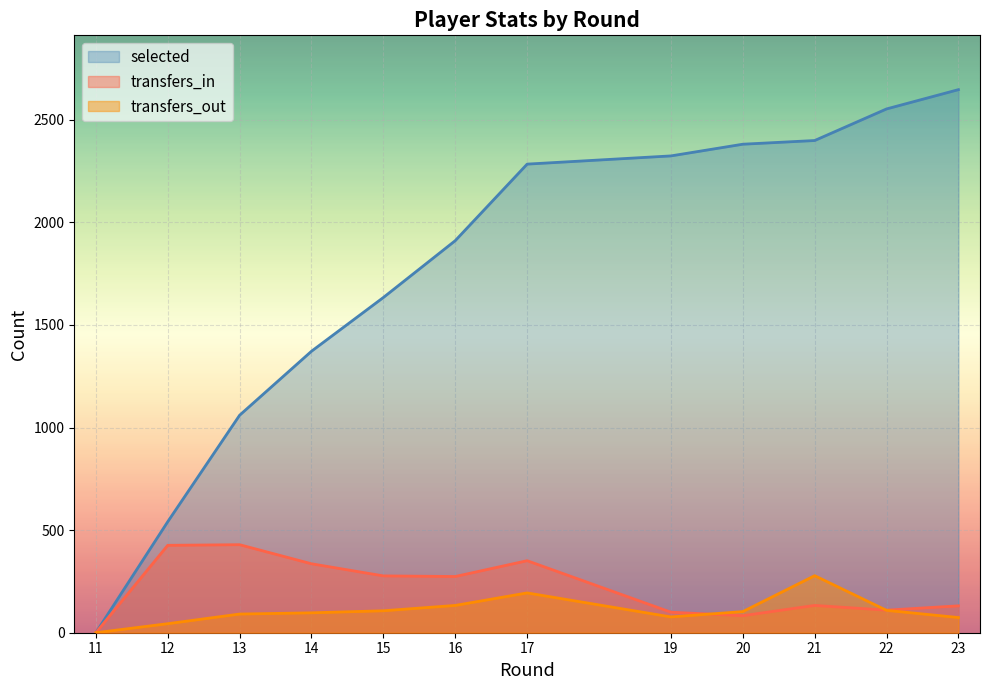

What is the sum of all transfers_out values?

1307